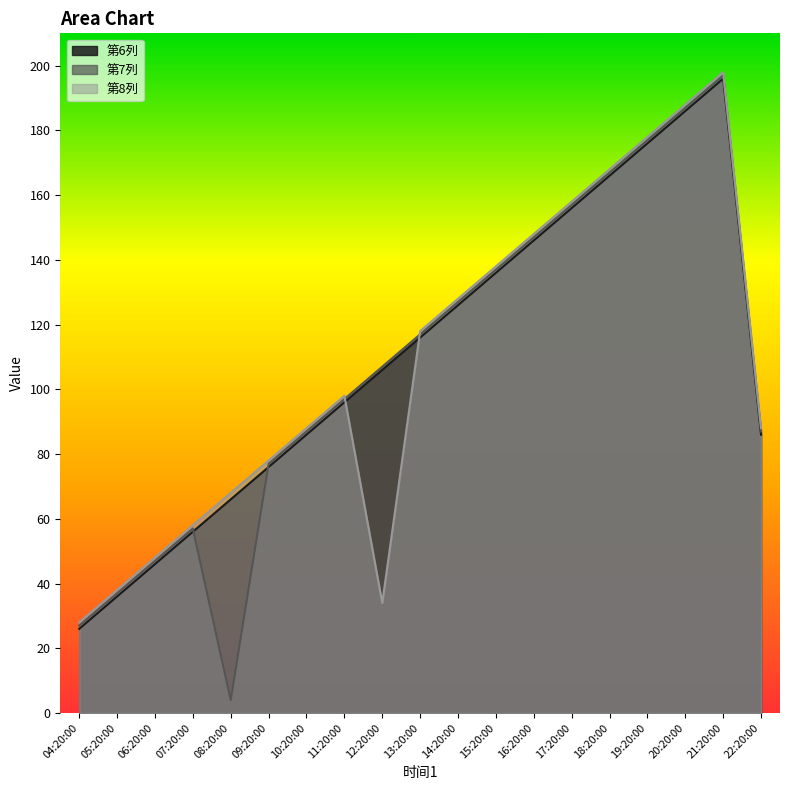

Which has a higher value, 17:20:00 or 05:20:00?

17:20:00